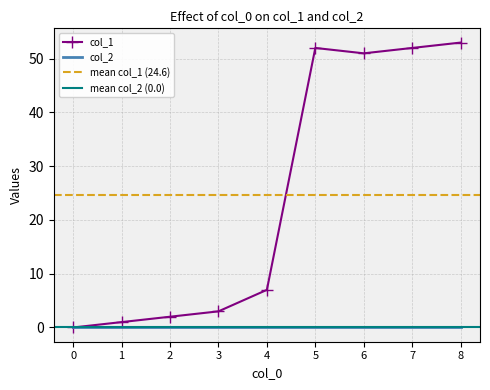

What is the value of the 9th point from the left?

53